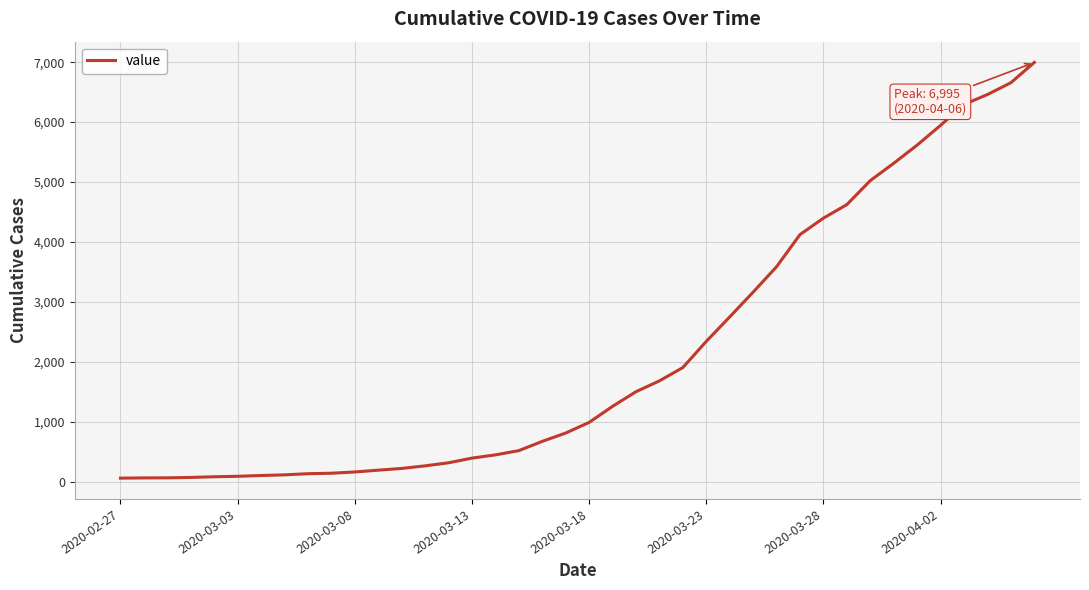

What is the difference between the maximum and minimum values?

6931